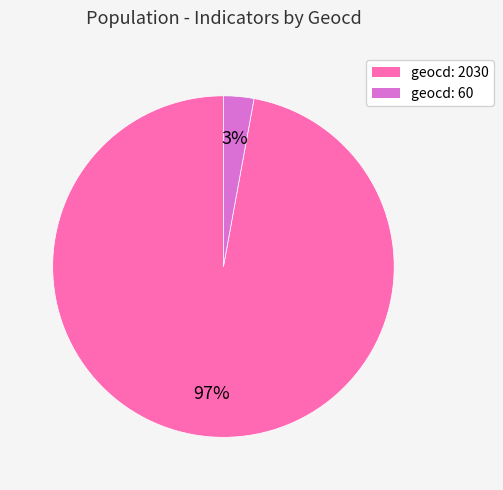

Does any single category account for the majority?

Yes